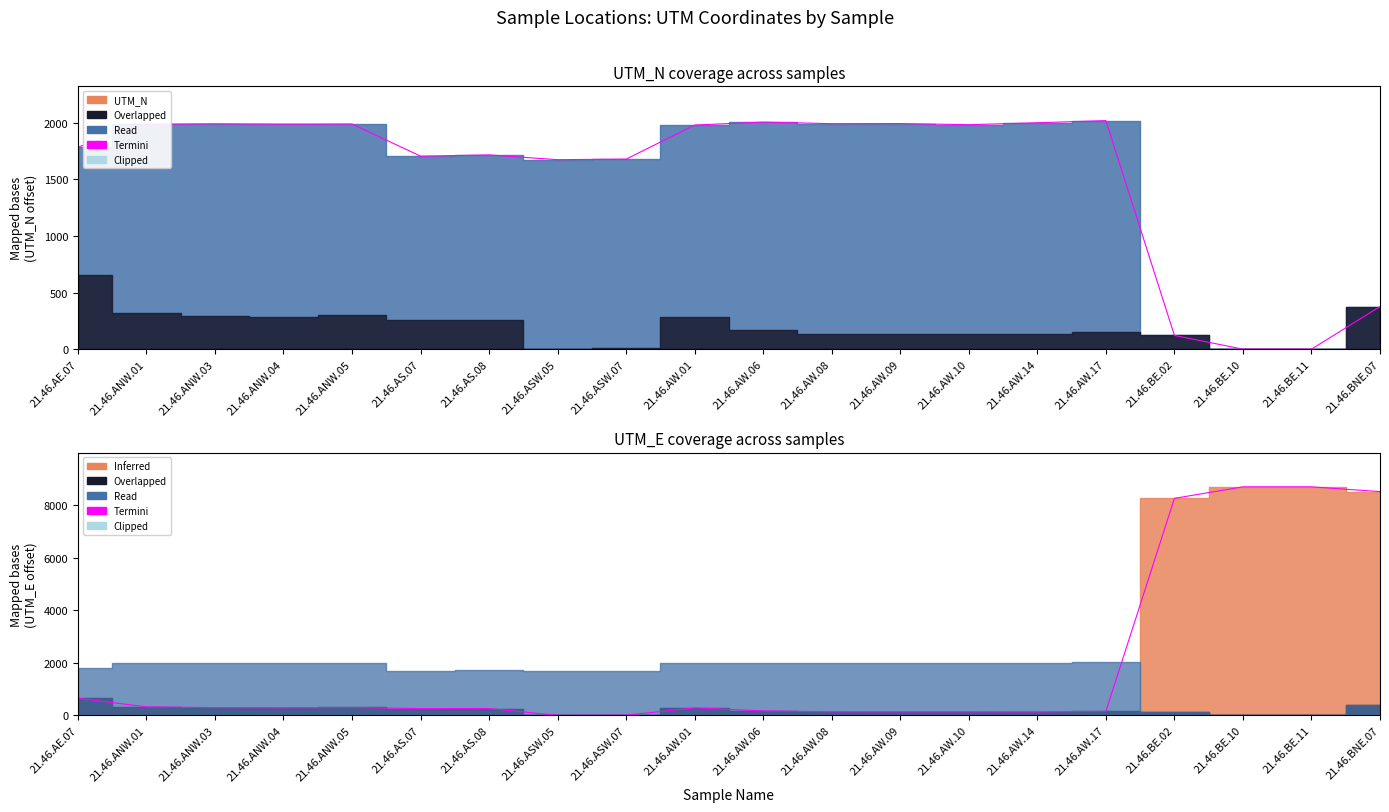

What is the label of the 14th point from the right?

21.46.AS.08